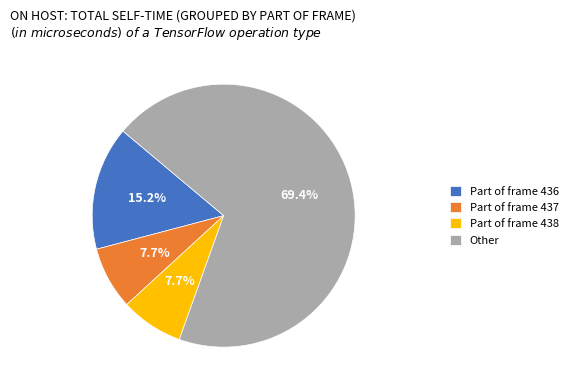

Which category has the biggest portion of the pie?

Other